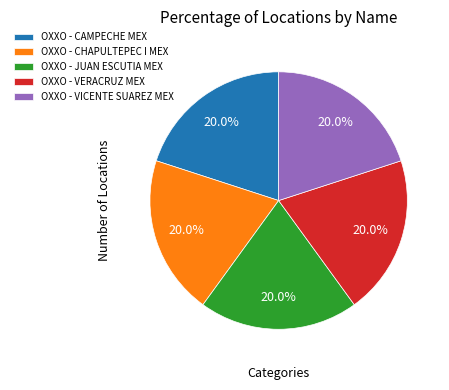

Does any single category account for the majority?

No